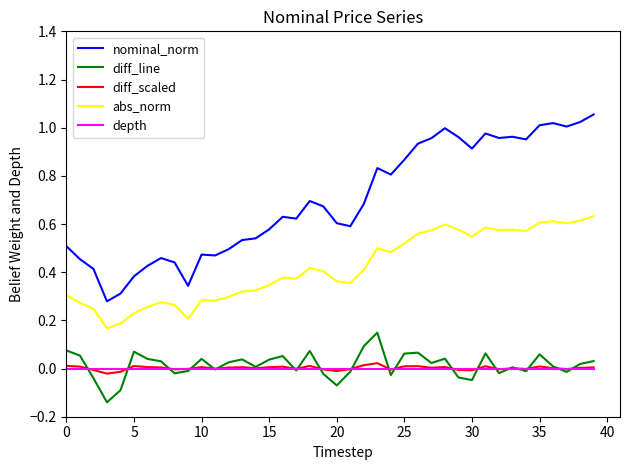

True or false: diff_scaled and abs_norm intersect in this chart.

False